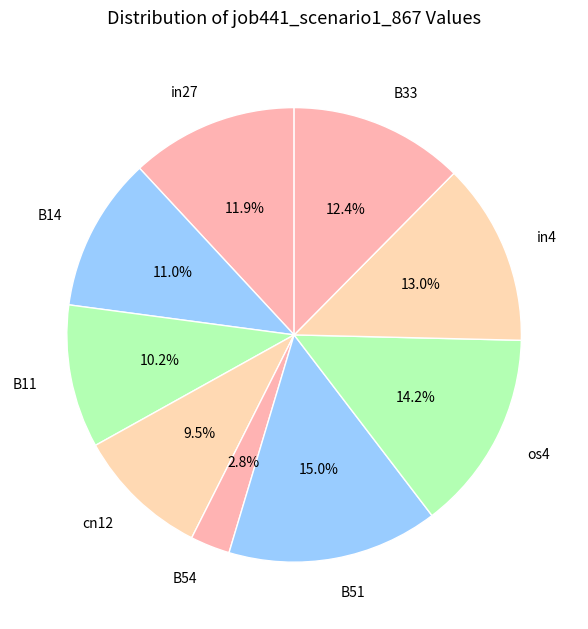

What is the smallest slice in the pie chart?

B54